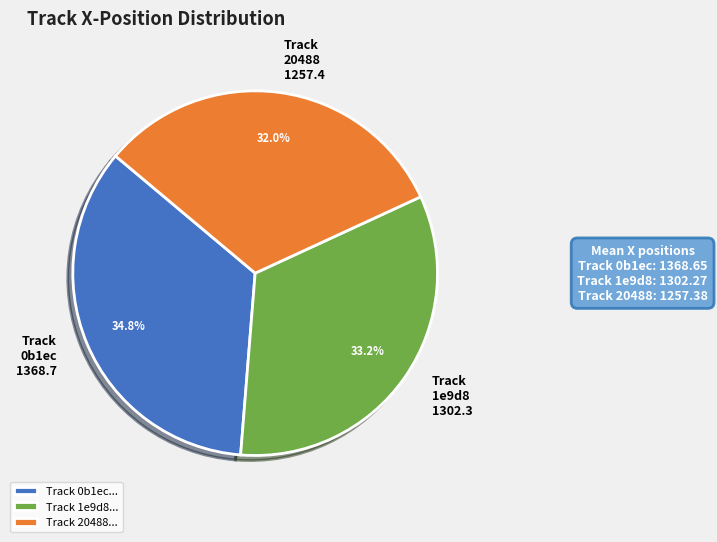

What percentage do Track 20488... and Track 1e9d8... together represent?

65.2%